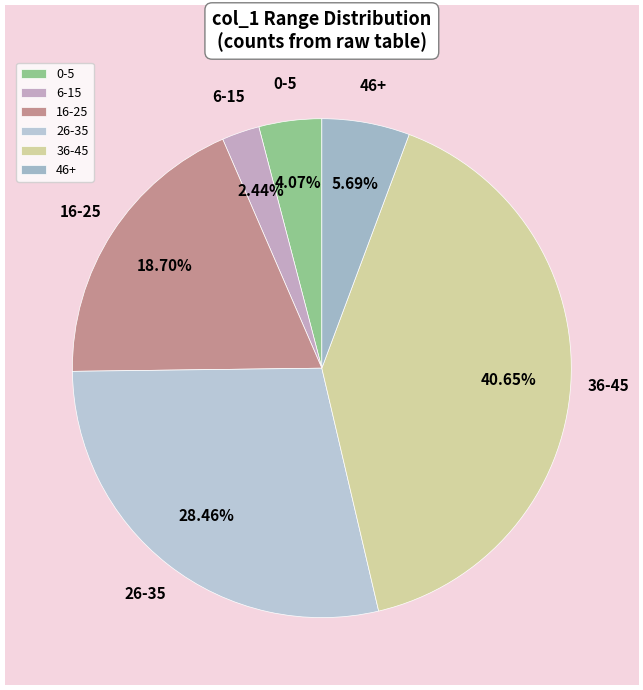

Combined, do 16-25 and 26-35 account for over 50%?

No